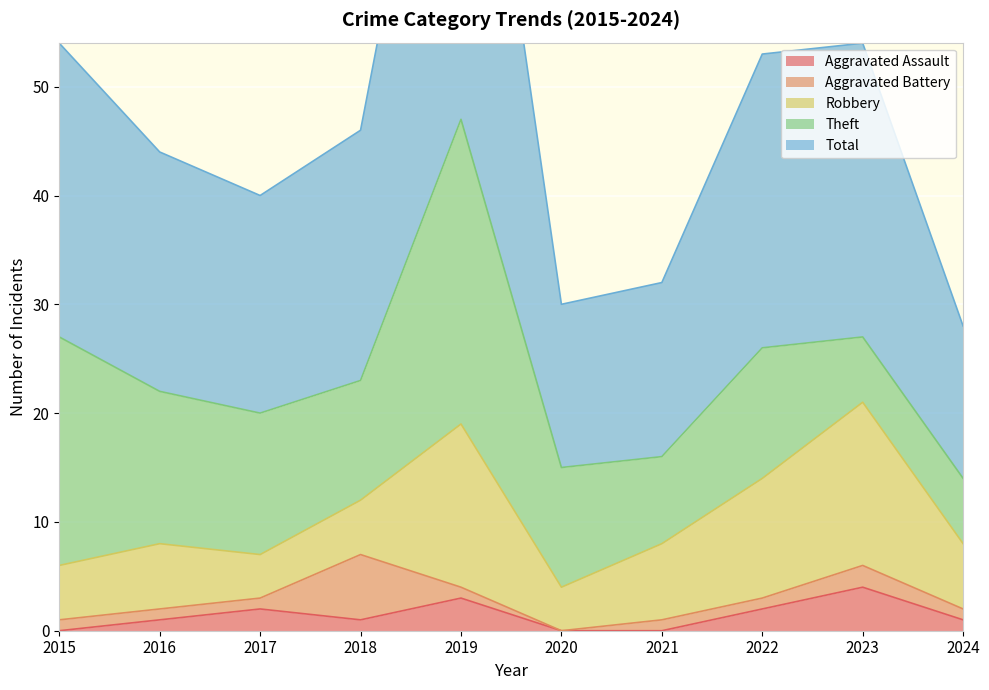

What is the highest value of the Theft series?

28